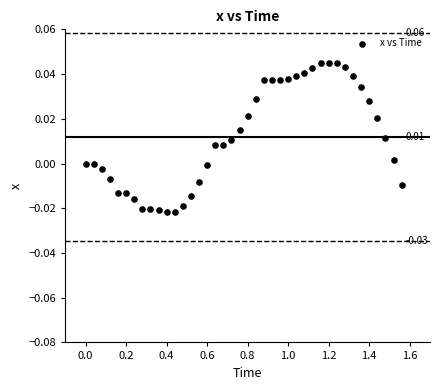

What is the range of X values (max minus min)?

1.6